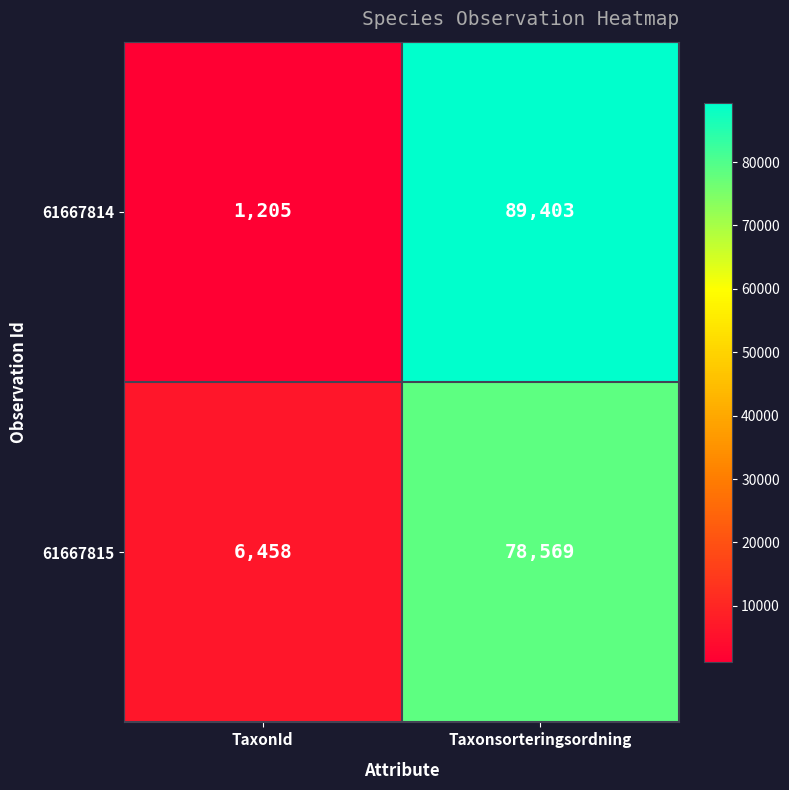

List the series in order of their overall mean, lowest first.

61667815, 61667814